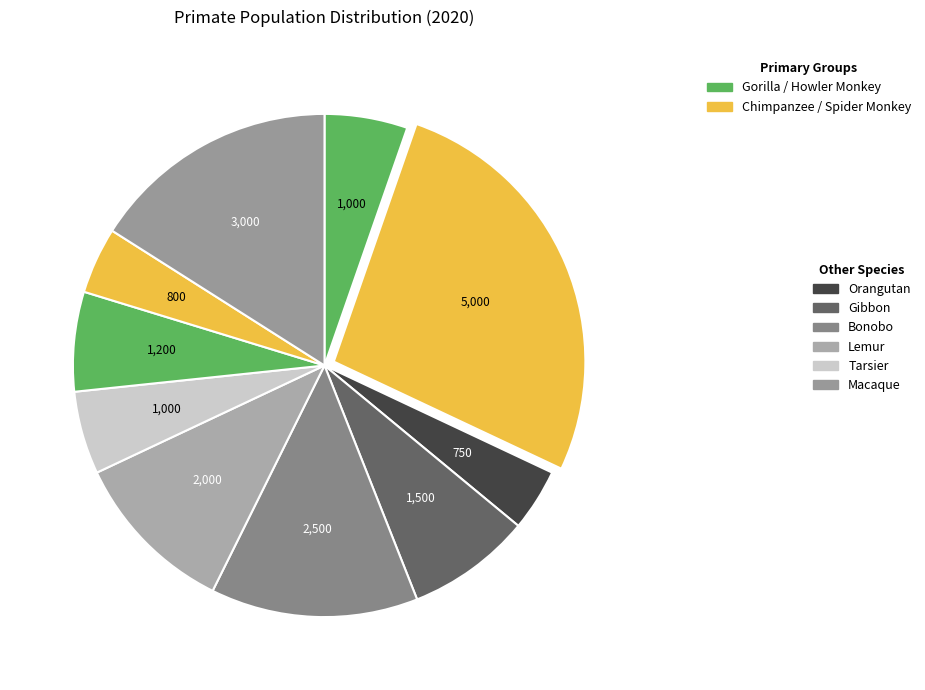

How many segments does this pie chart have?

10